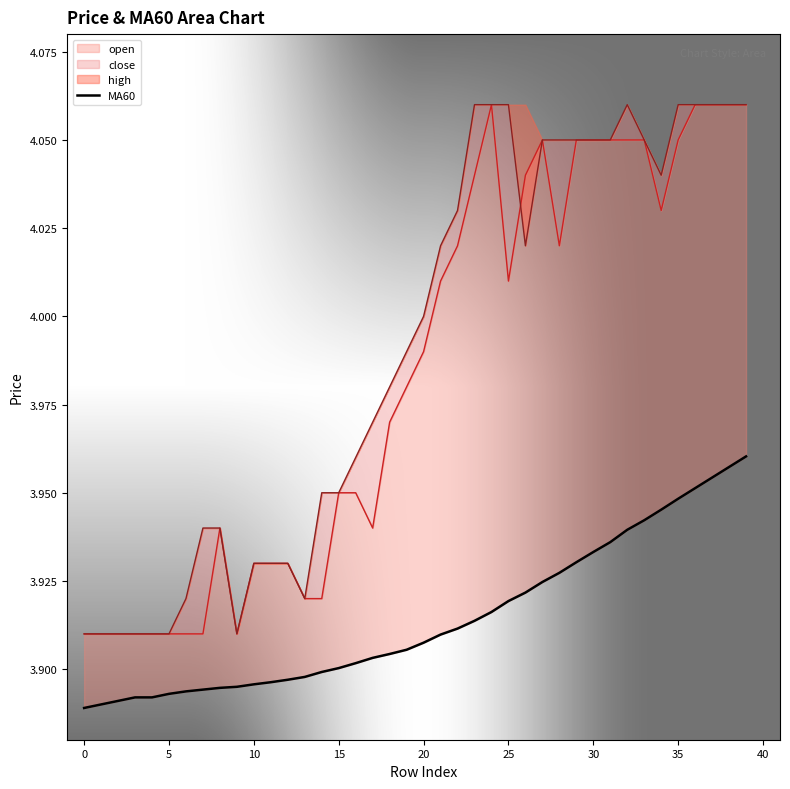

Read the value at 14.

3.9